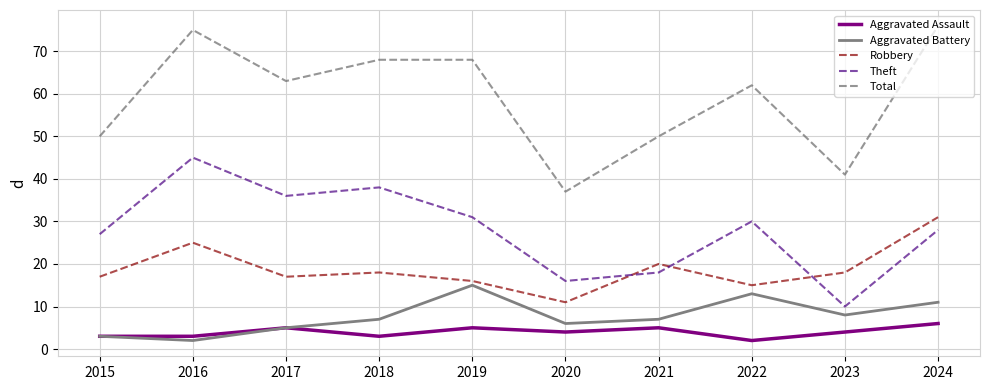

What is the difference between the highest and lowest values at 2021?

45